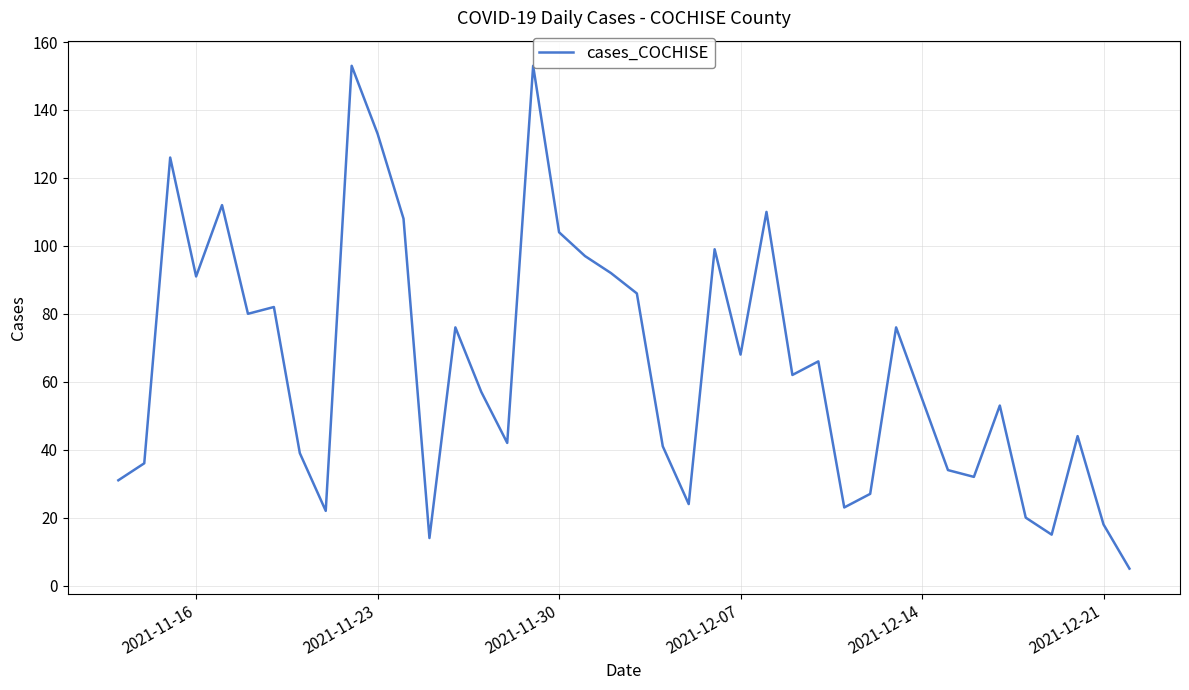

How many interior local peaks (higher than both neighbors) does the data have?

12